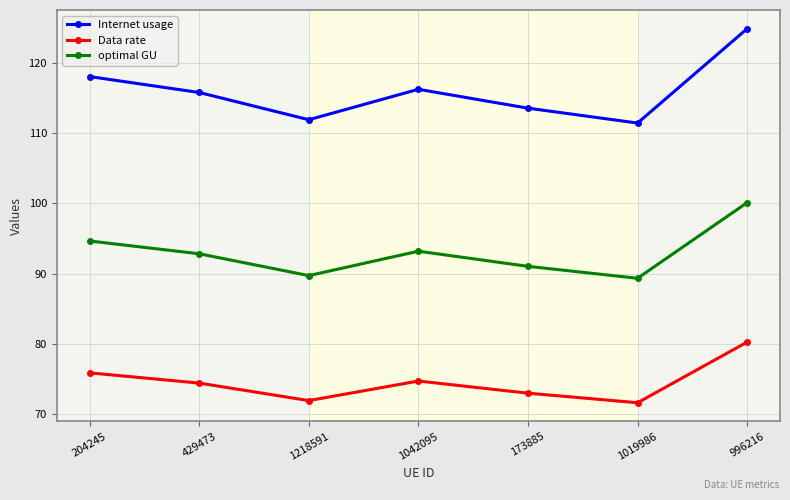

True or false: Data rate and Internet usage intersect in this chart.

False